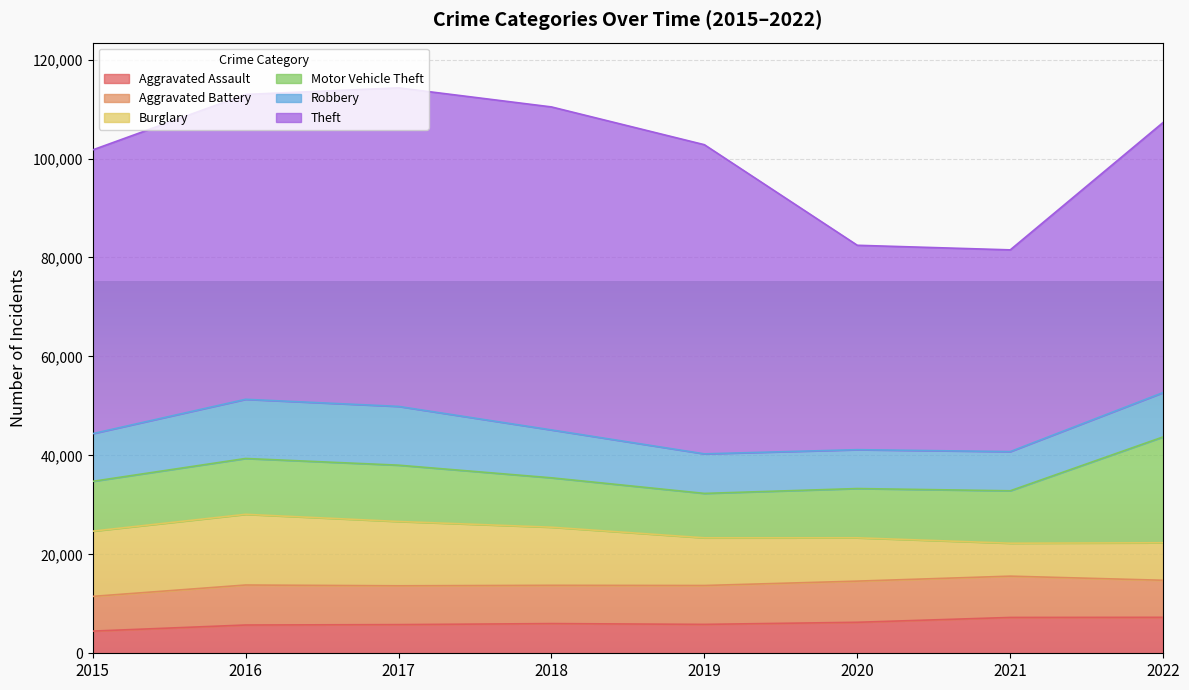

What is the difference between the maximum and second lowest values in the Aggravated Assault series?

1556